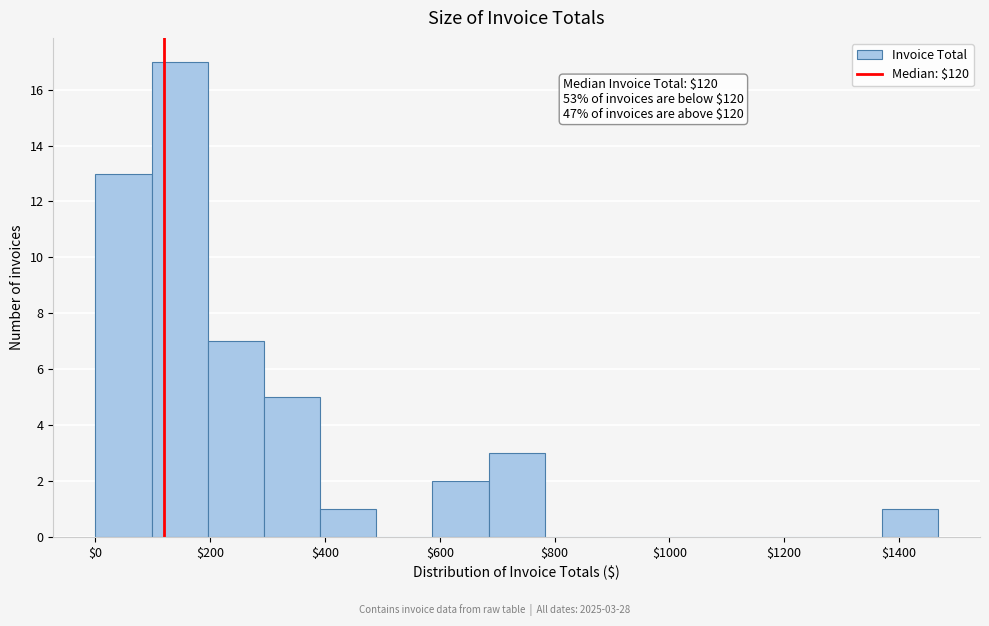

Which range on the x-axis has the tallest bar?

100 to 200